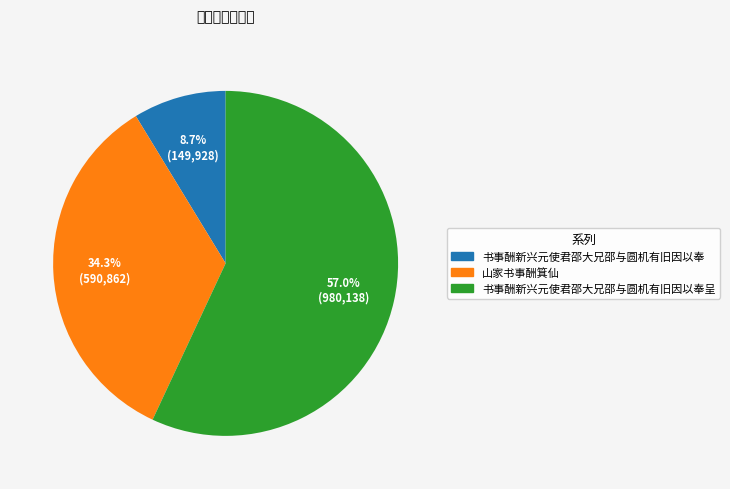

True or false: 书事酬新兴元使君邵大兄邵与圆机有旧因以奉 accounts for 9% of the total.

True